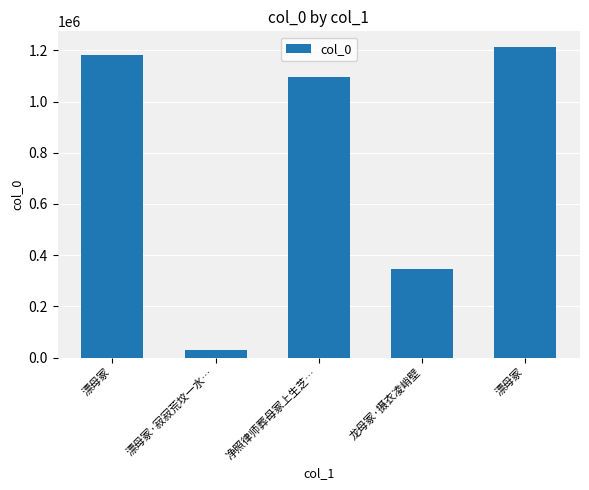

How many categories are shown in the chart?

5